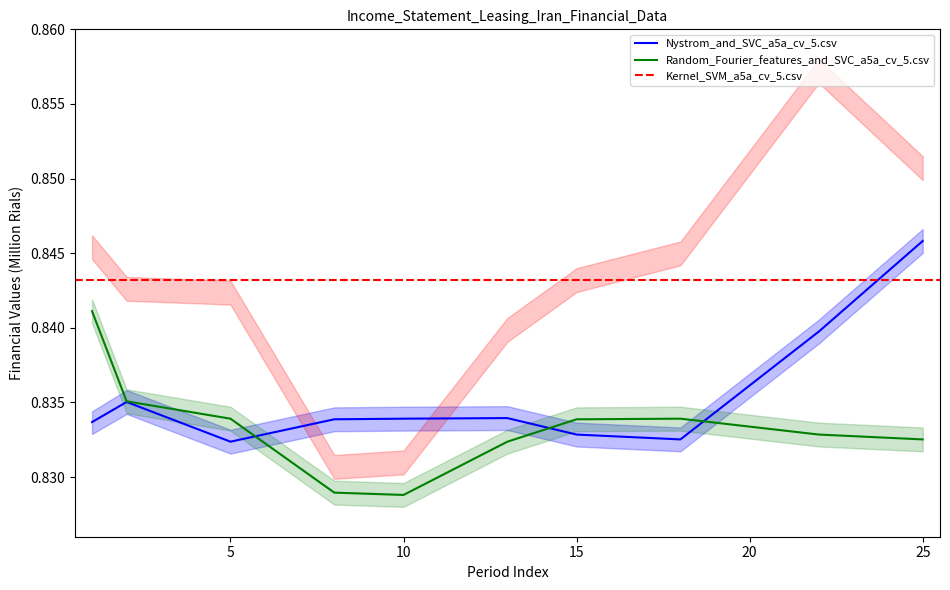

What is the sum of all Random_Fourier_features_and_SVC_a5a_cv_5 values?

8.3